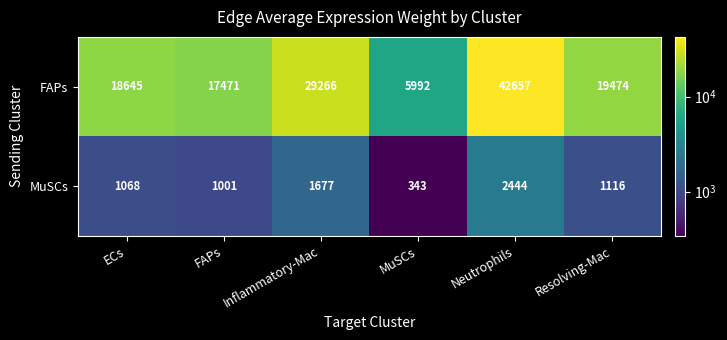

The FAPs series shows 19474 at Resolving-Mac. True or false?

True